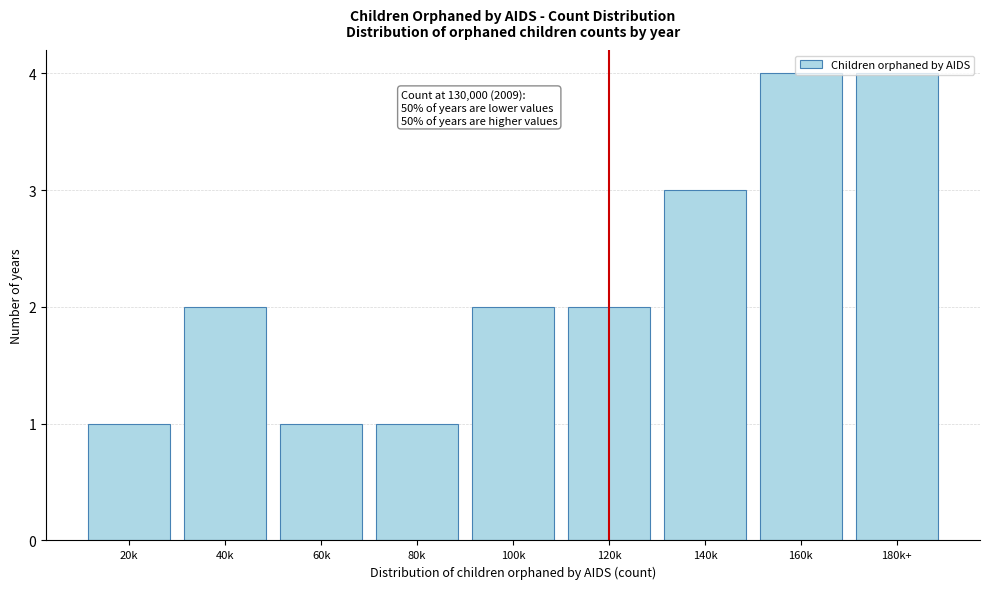

What is the greatest value displayed?

4